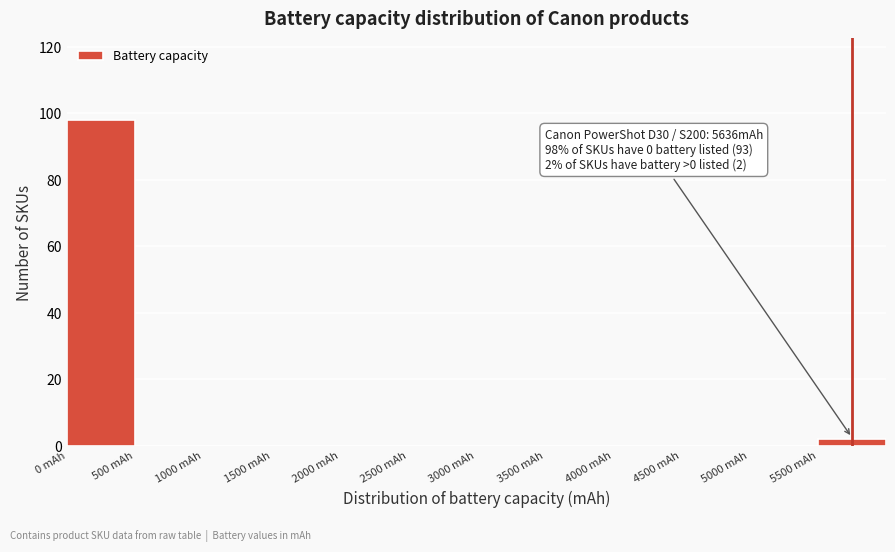

Over which range of the x-axis is the bar tallest?

0 to 500